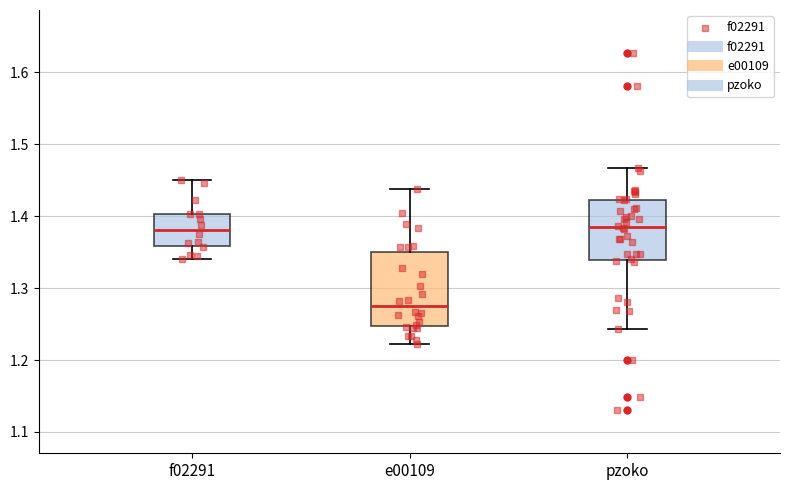

Where is the upper edge of the box for e00109 on the y-axis? The values are not printed on the chart, so give them approximately, as read against the axis.

1.35